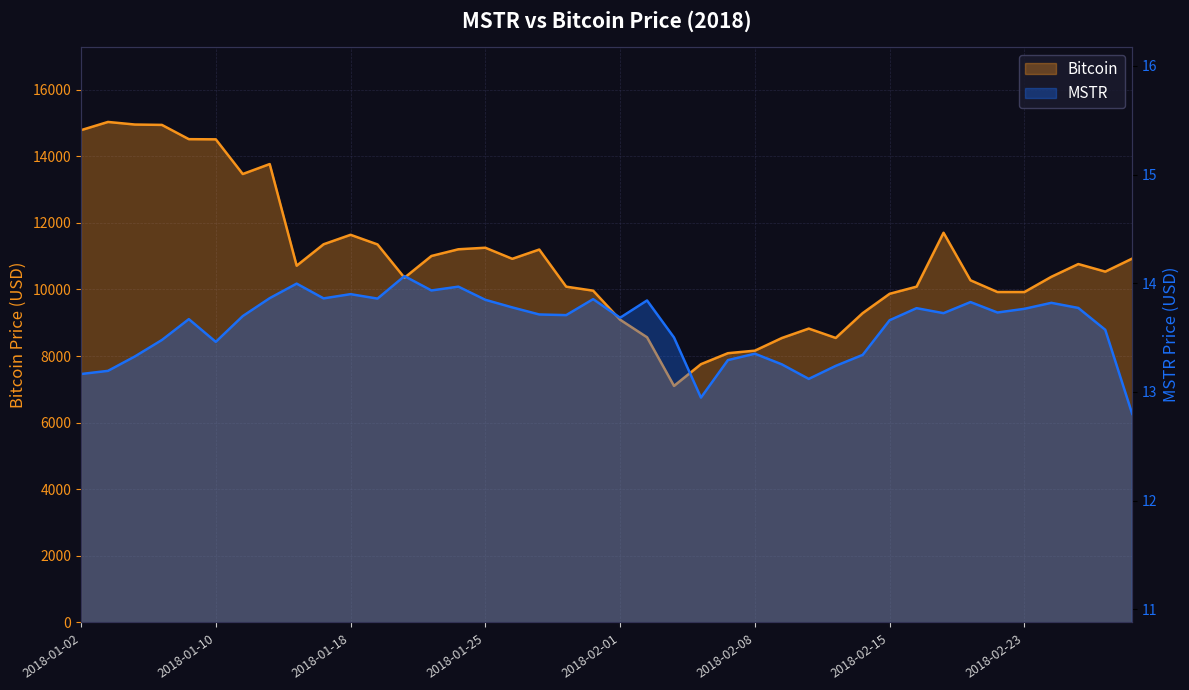

What is the label of the 29th point from the left?

2018-02-13